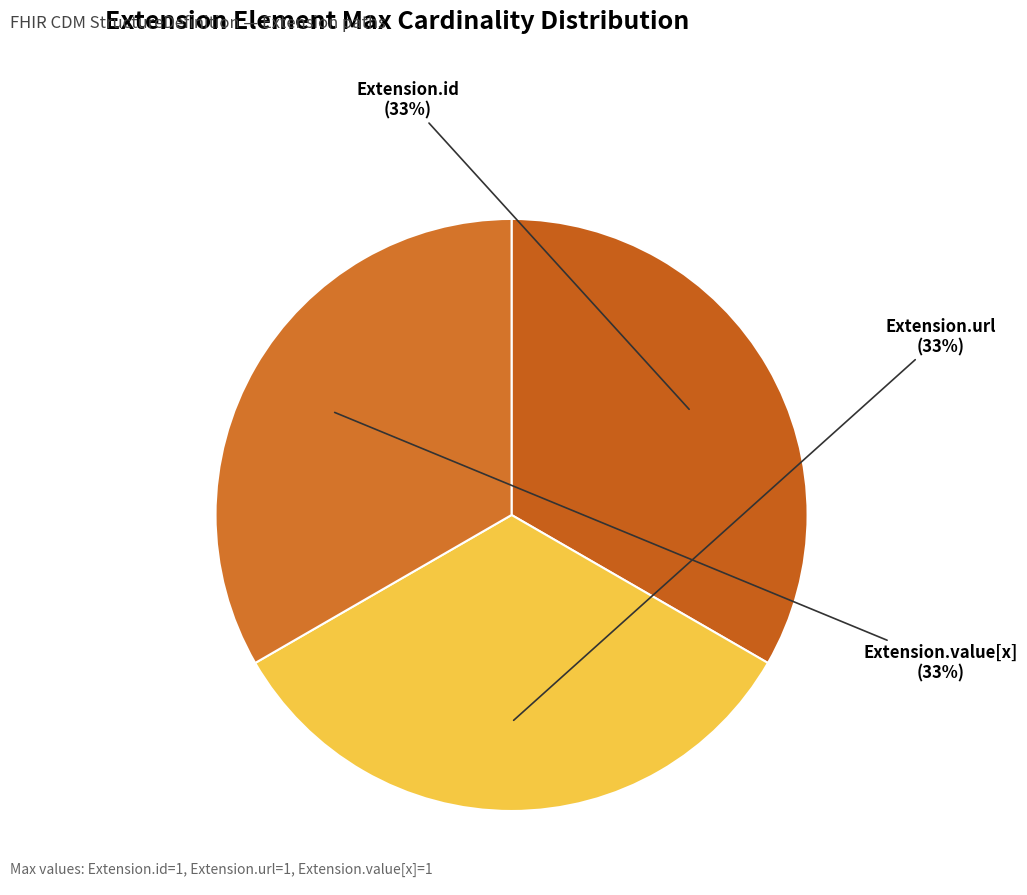

How many slices are in this pie chart?

3